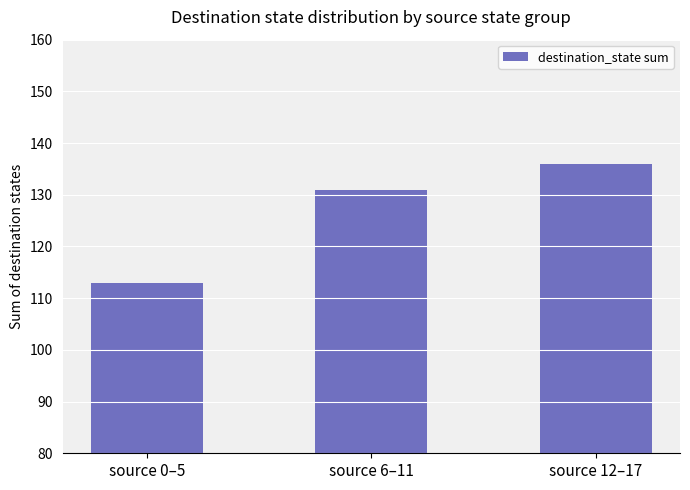

What is the value of the 2nd bar from the left?

131